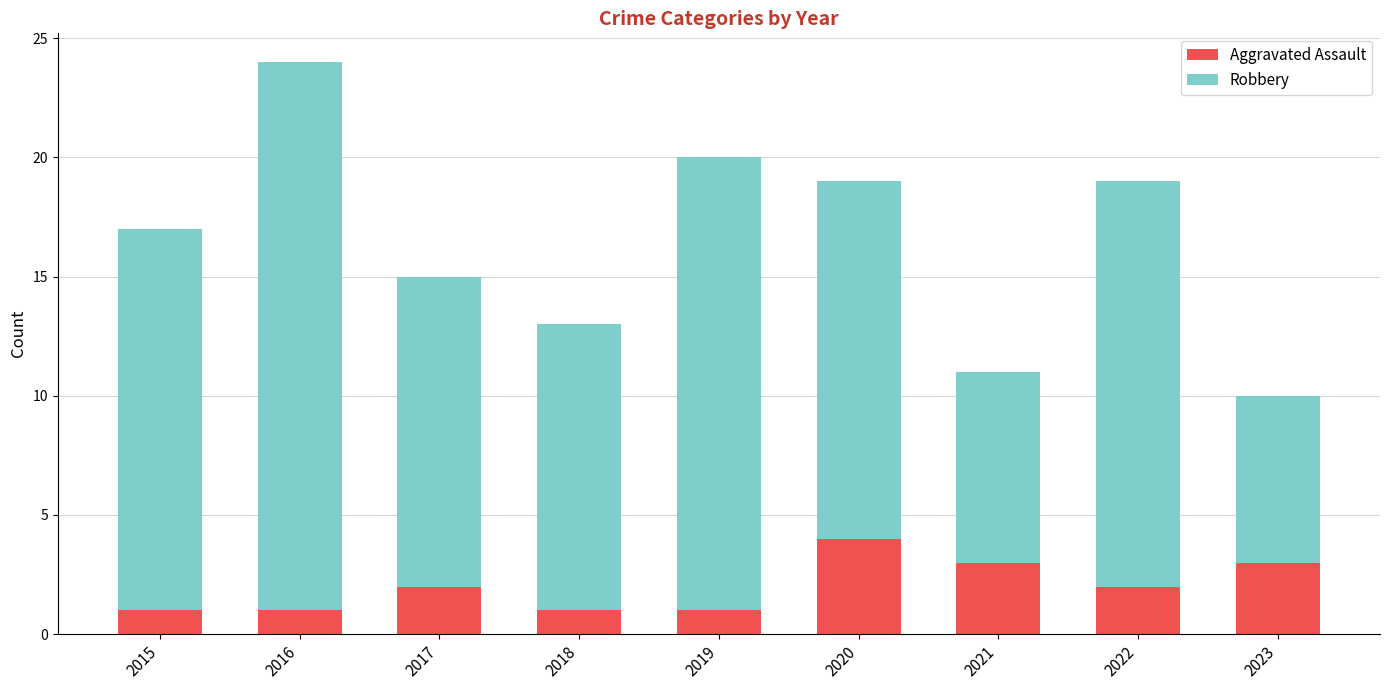

What is the highest value of the Aggravated Assault series?

4